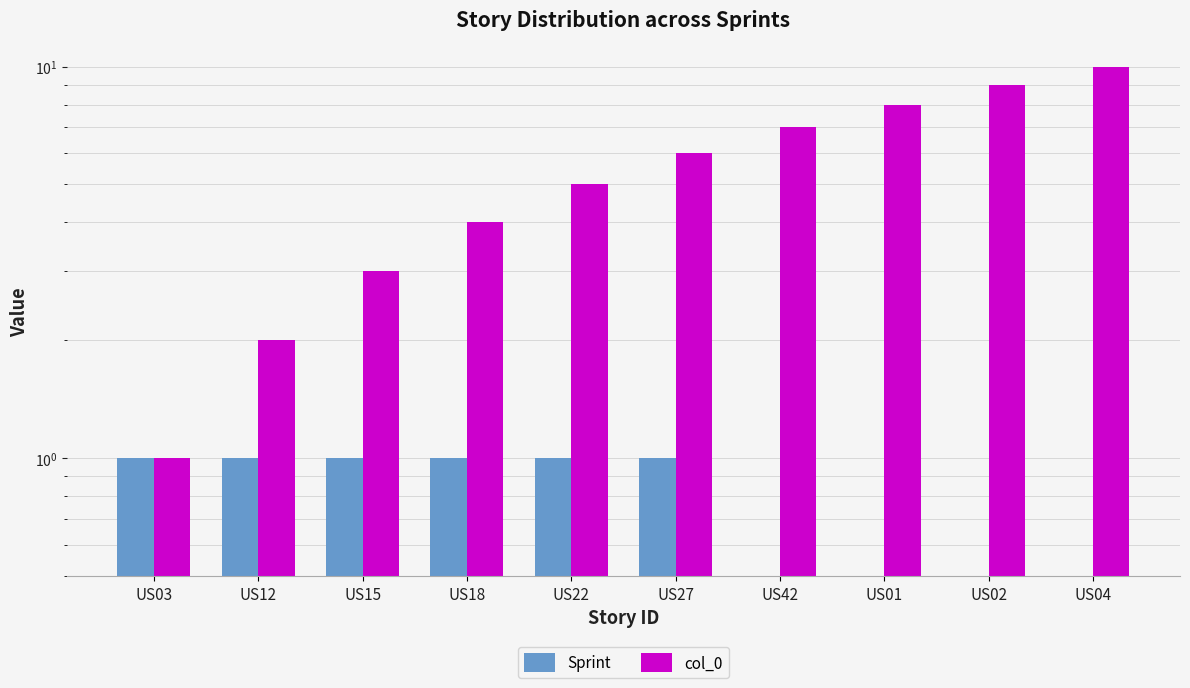

What is the difference between the second highest and minimum values in the col_0 series?

8